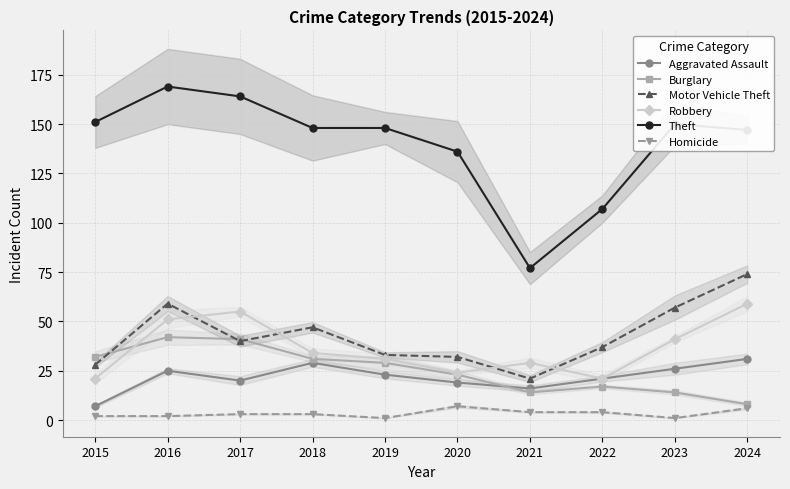

What is the average value of the Theft series?

140